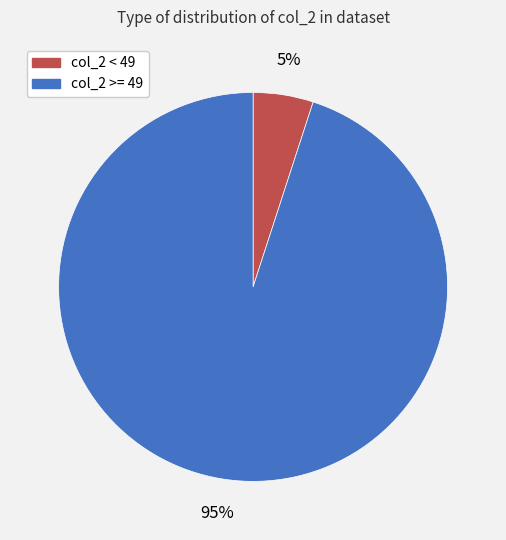

Is there a majority slice in this chart?

Yes